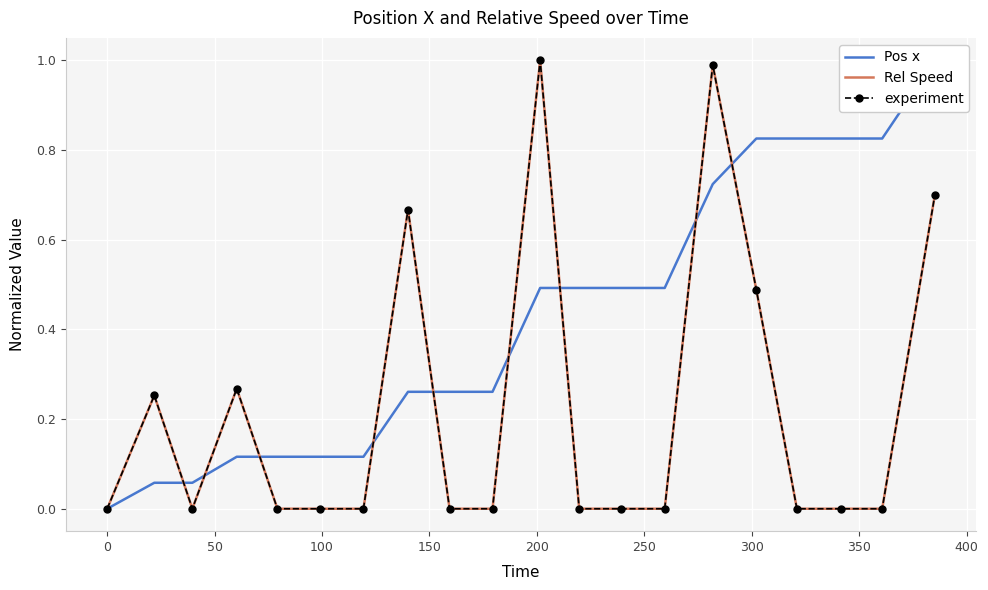

How many data points in Pos x are above 0?

19